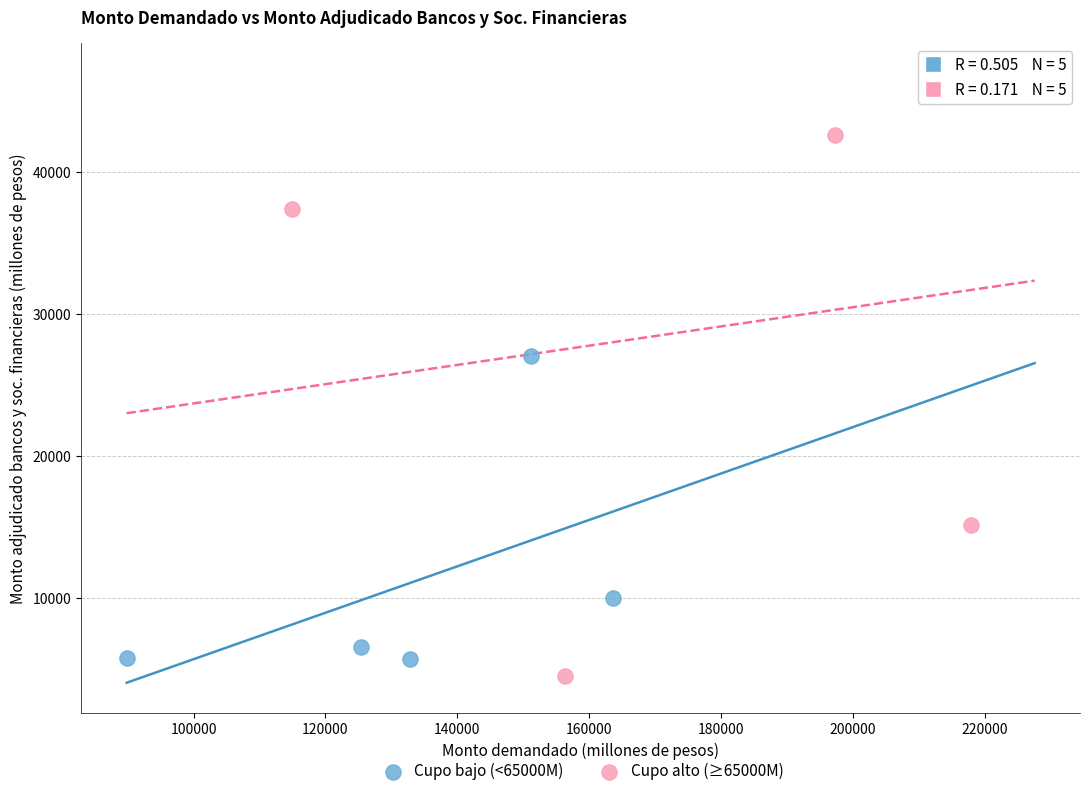

Which series reaches the maximum Y coordinate?

Cupo alto (≥65000M)